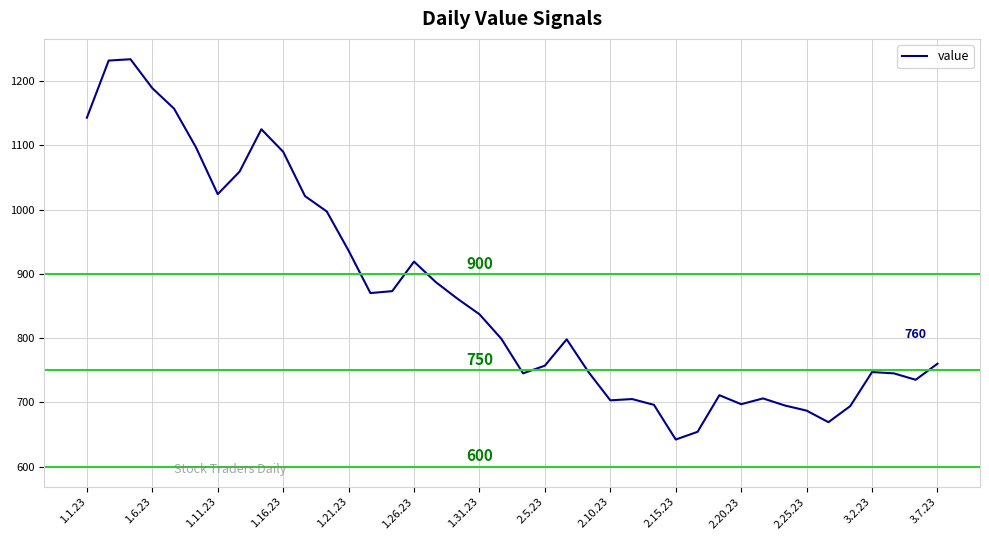

What is the maximum value shown in the chart?

1234